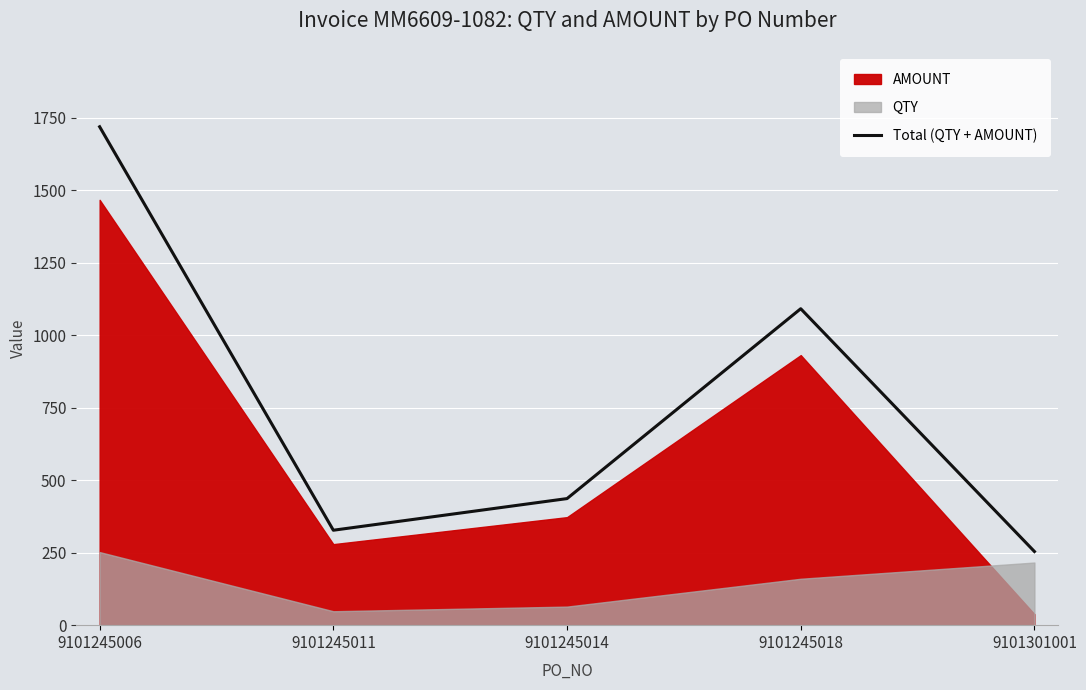

True or false: there are more than 0 points higher than both neighbors.

True